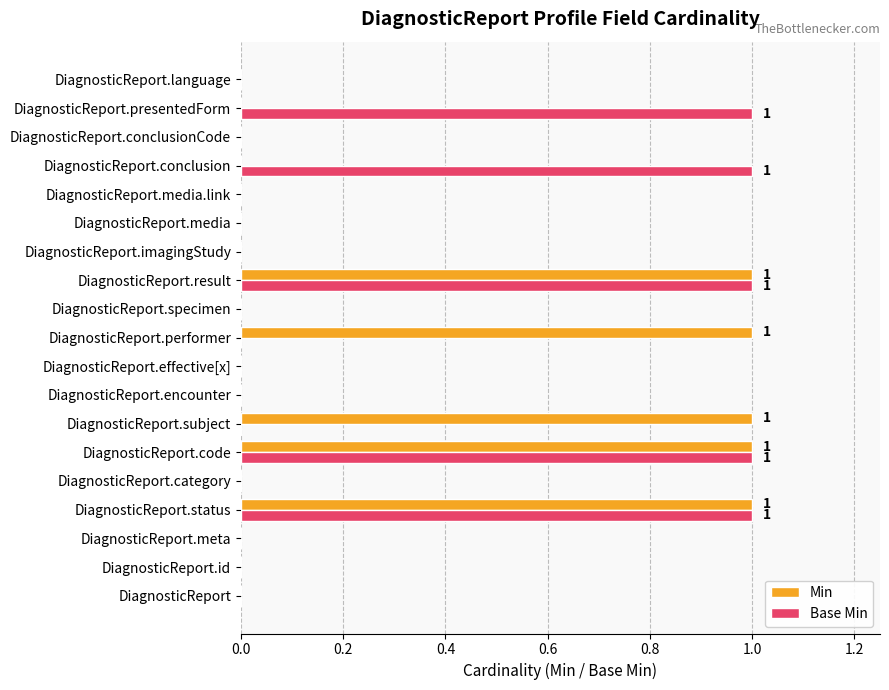

Which series changed the most between DiagnosticReport.encounter and DiagnosticReport.conclusion?

Base Min